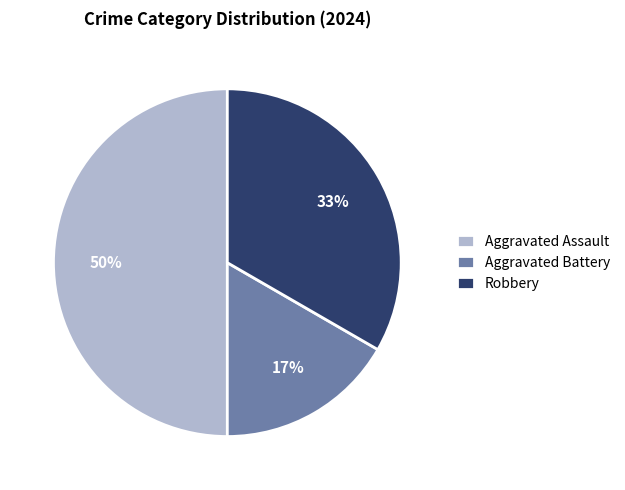

To the nearest percent, what portion does Aggravated Battery represent?

17%